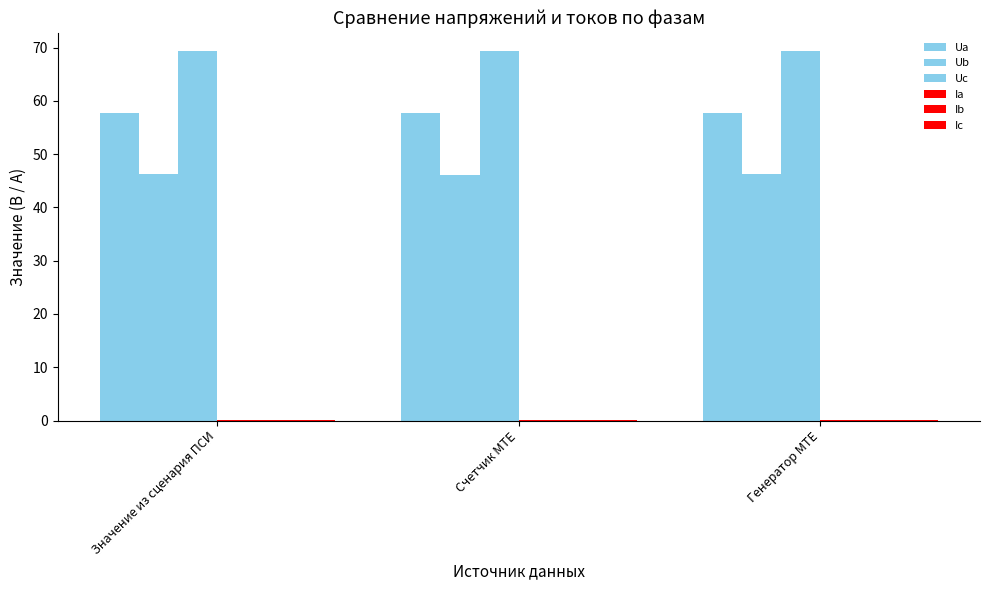

Are the bars grouped side by side (vs. stacked)?

Yes